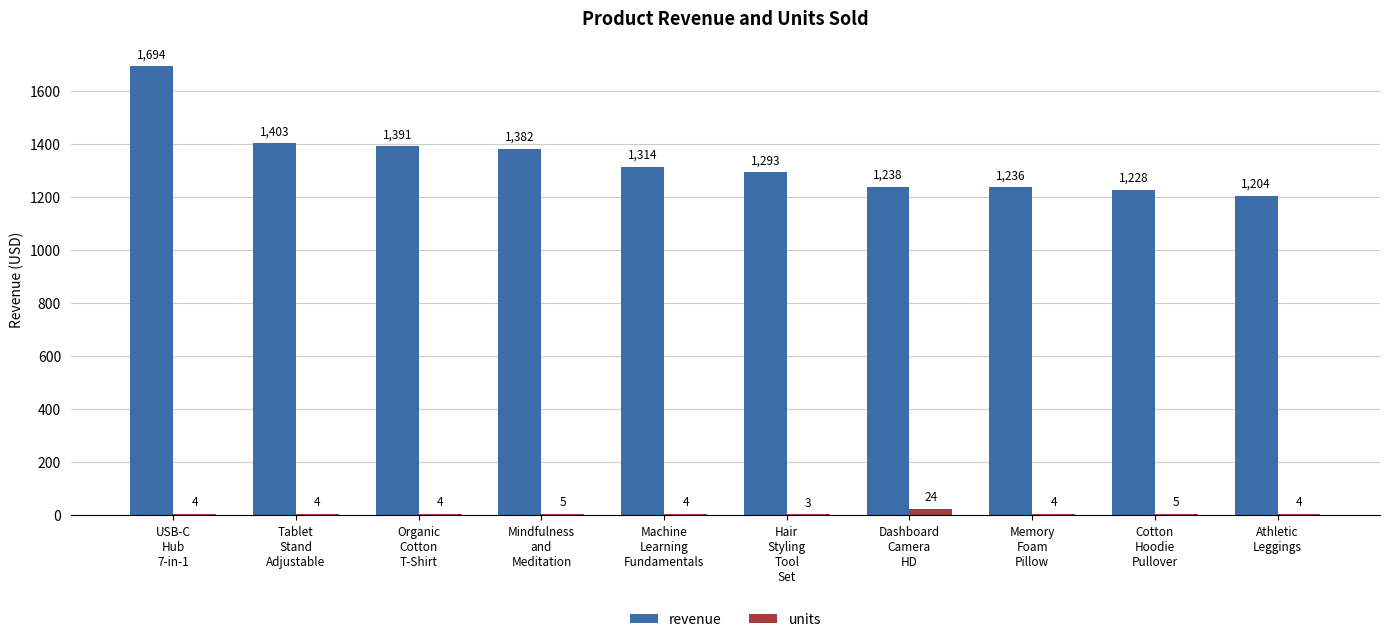

Which series has the largest total across all categories?

revenue